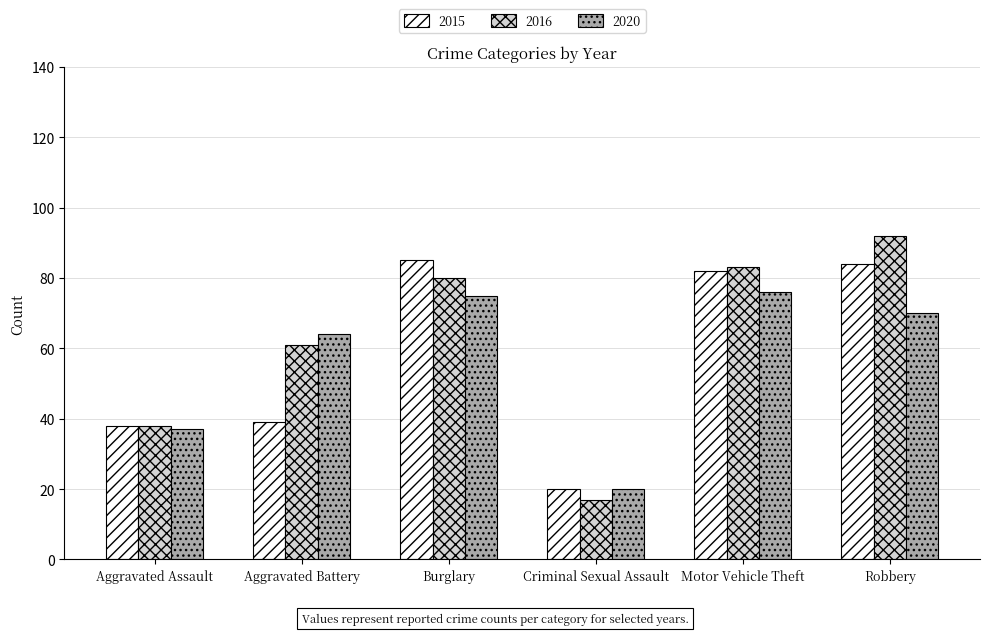

Which series changed the most between Aggravated Assault and Motor Vehicle Theft?

2016